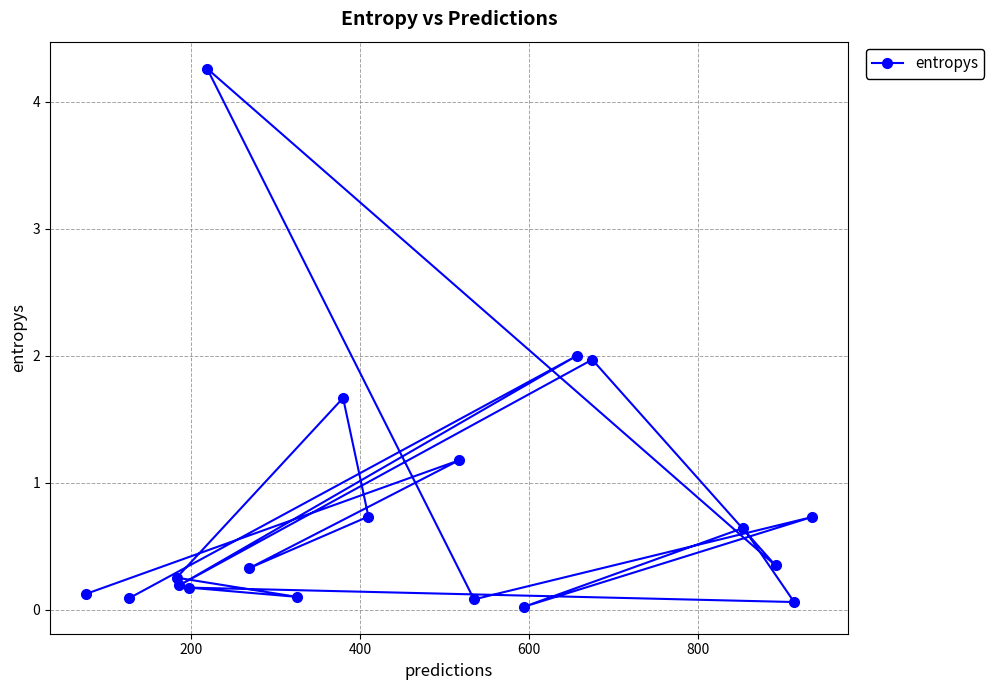

What is the value of the 8th point from the left?

0.1